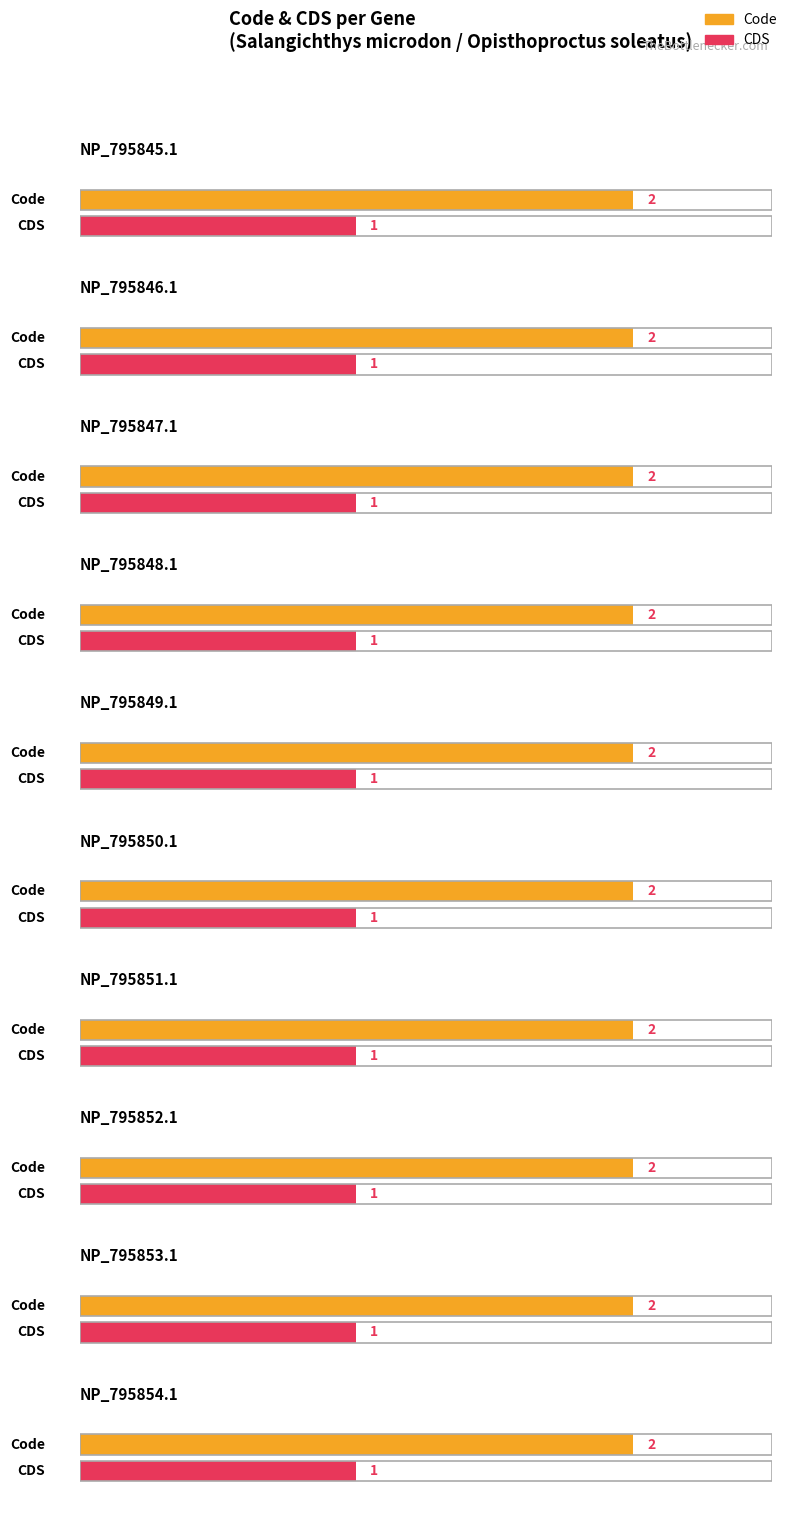

Is it true that Code equals 2 at NP_795851.1?

True